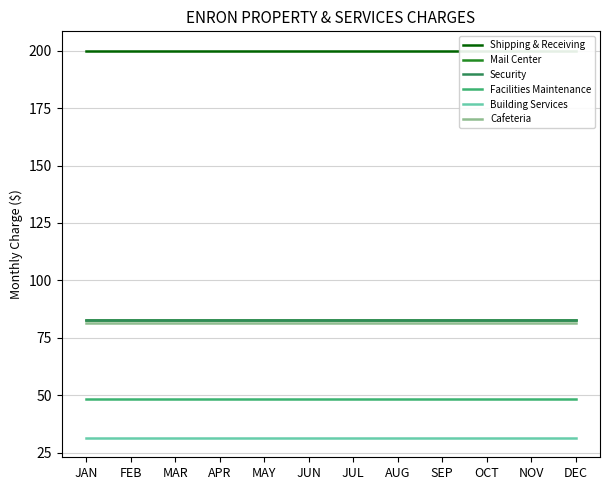

What position from the left is JUN?

6